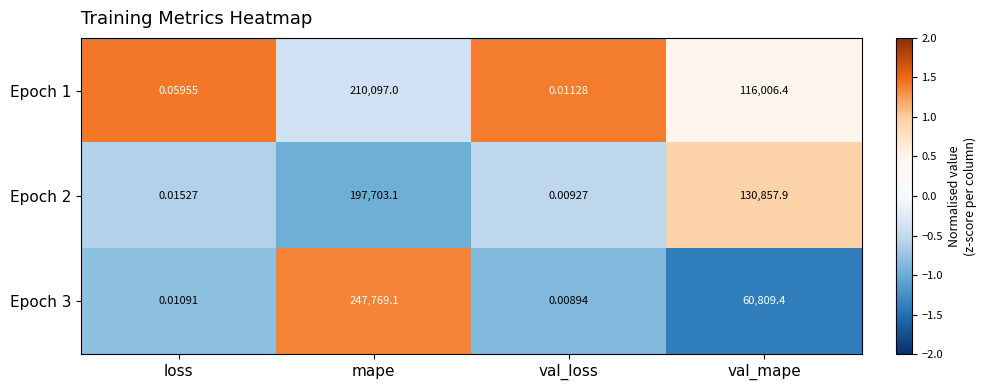

At which category is the sum across all series the highest?

mape